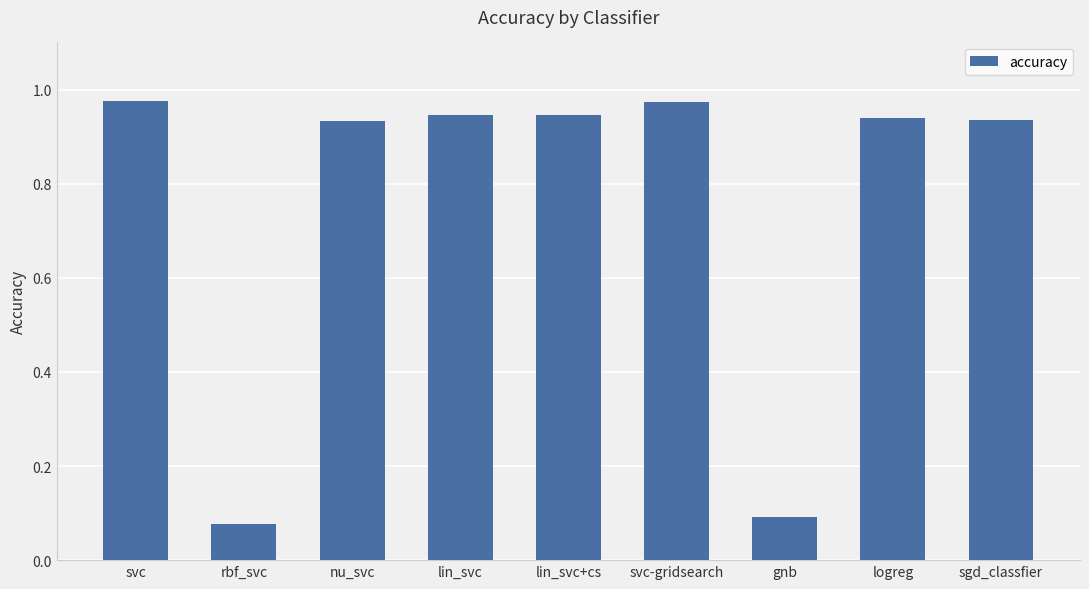

What is the label of the 5th bar from the left?

lin_svc+cs